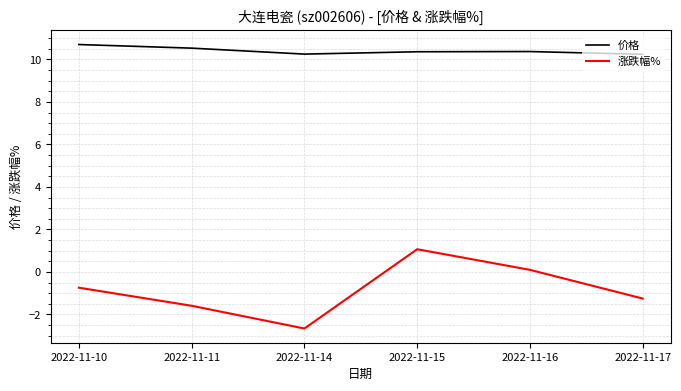

How many distinct data groups are displayed?

2